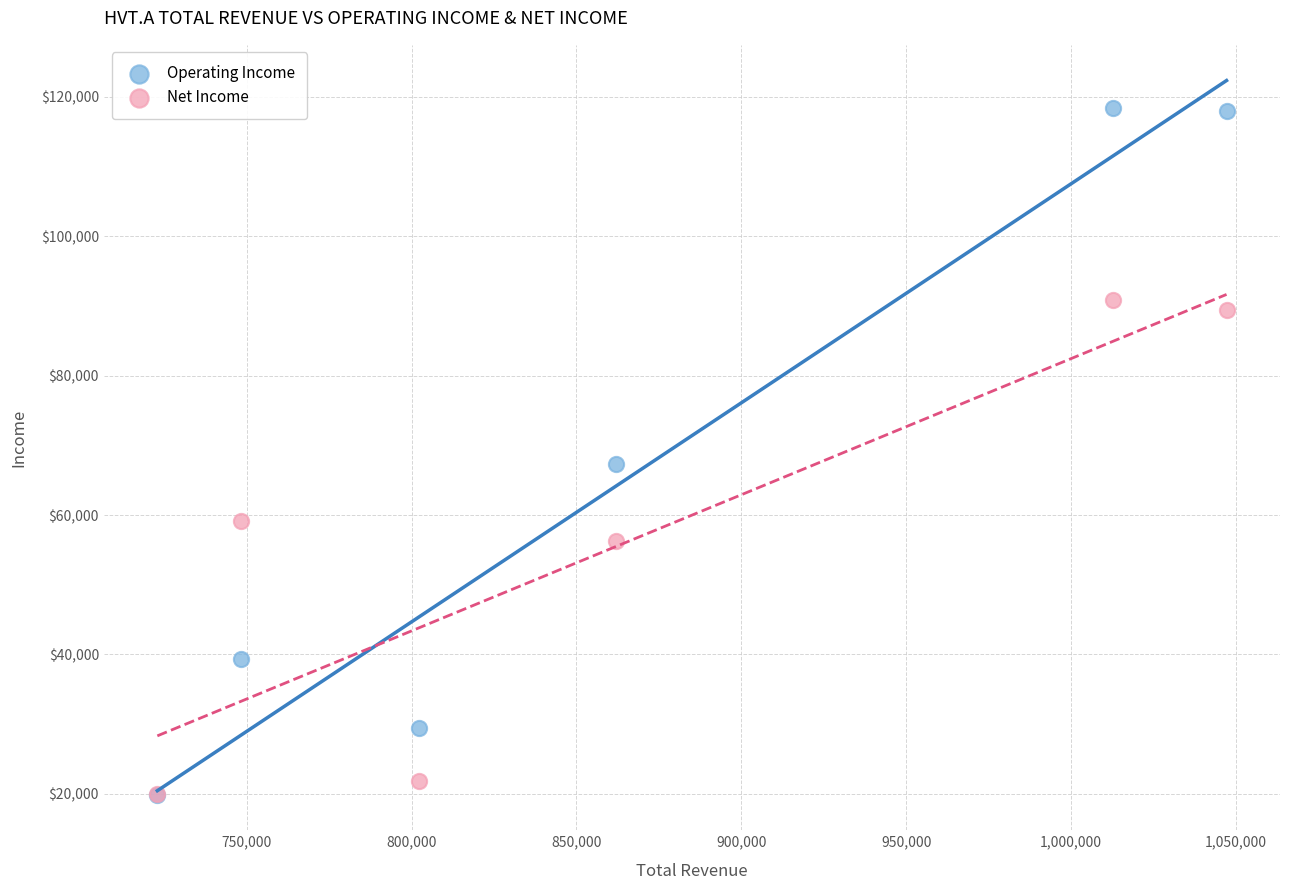

In the Operating Income series, what Y value is closest to 69150?

67300